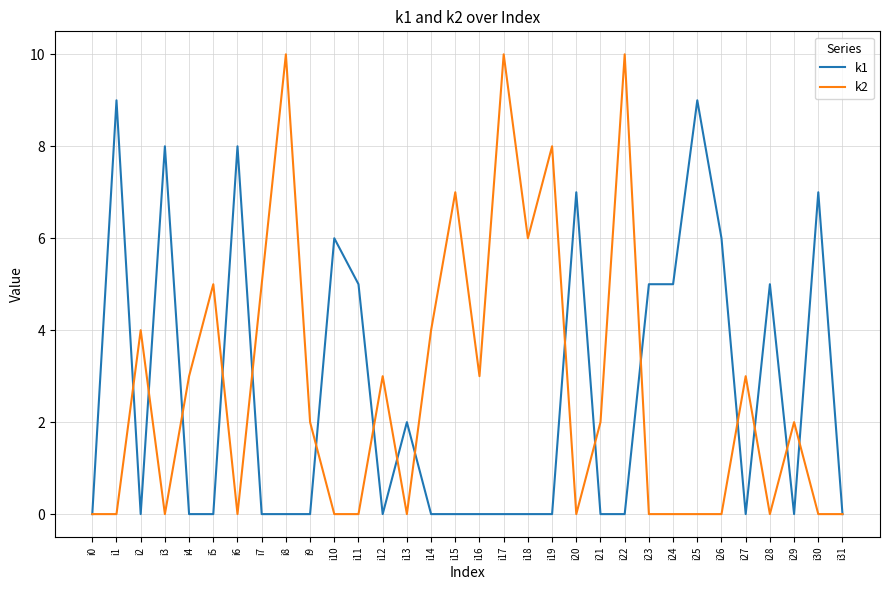

List the series in order of their overall mean, lowest first.

k1, k2